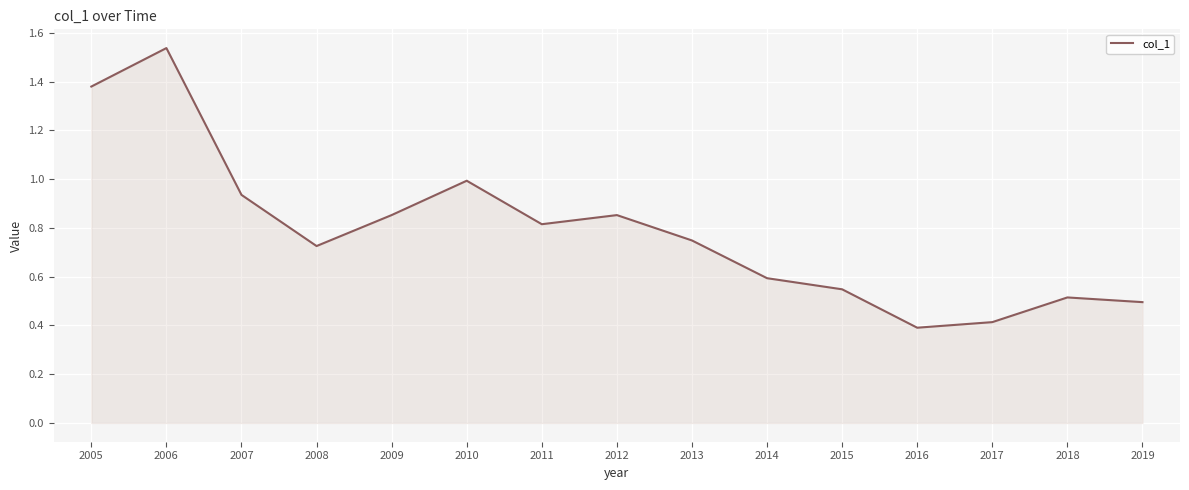

What is the difference between the values at 2007 and 2019?

0.4